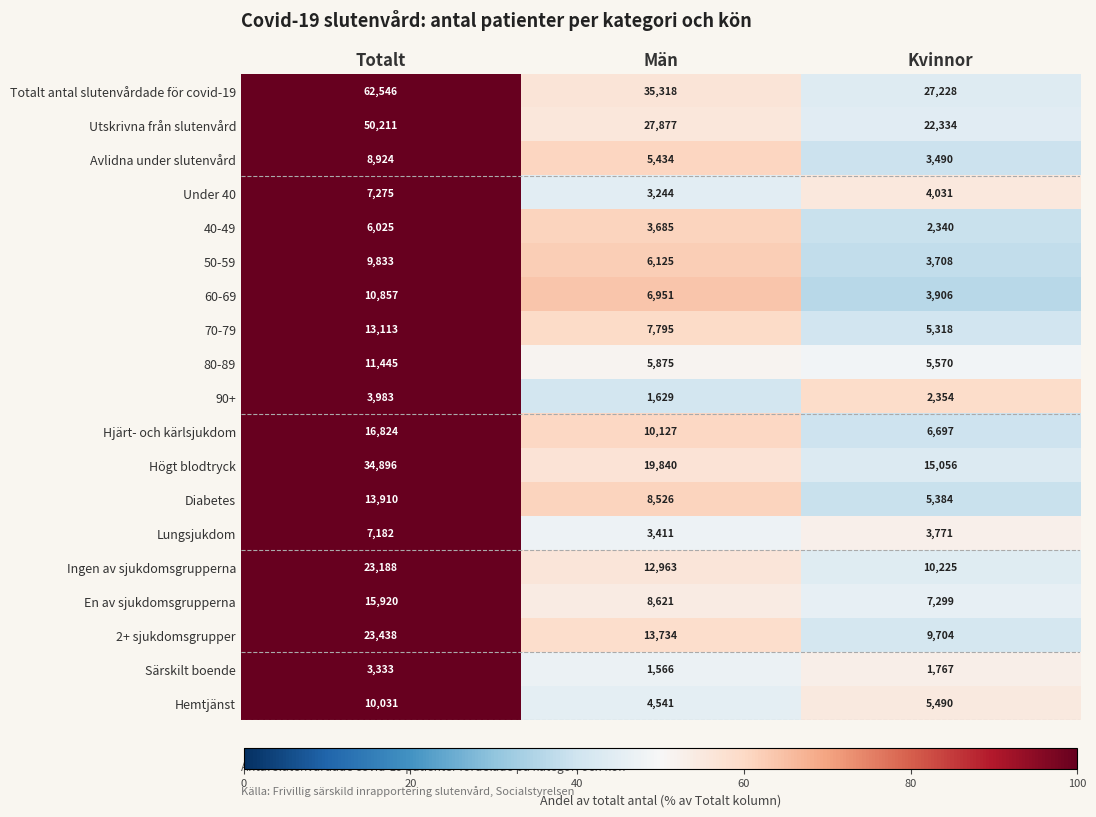

The value of 90+ at Totalt is 3983. True or false?

True